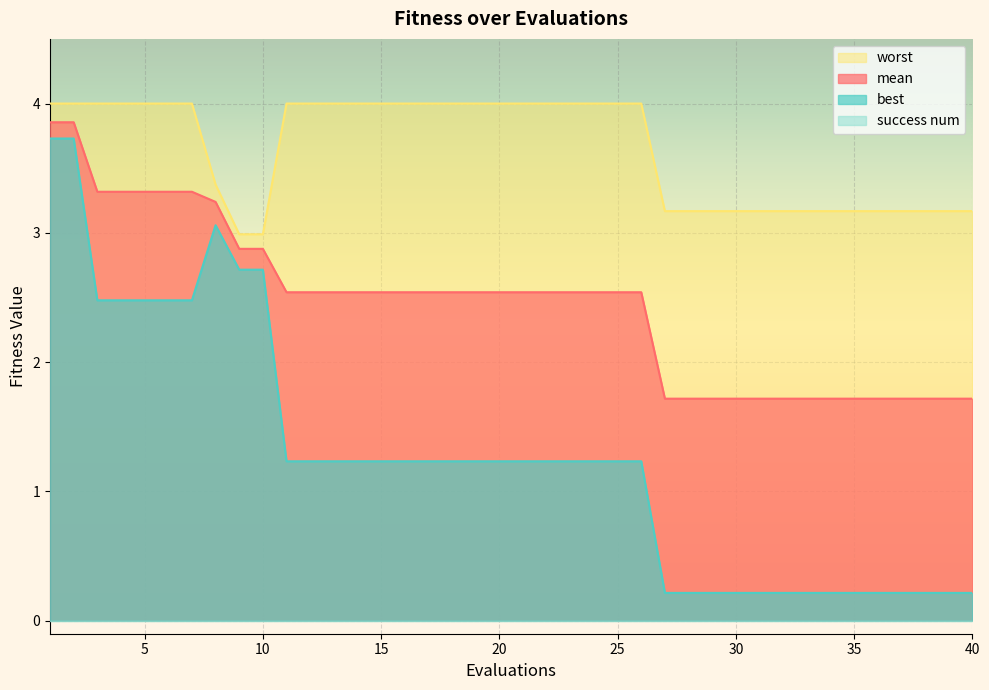

Rank the series by their average value, from lowest to highest.

best, mean, worst